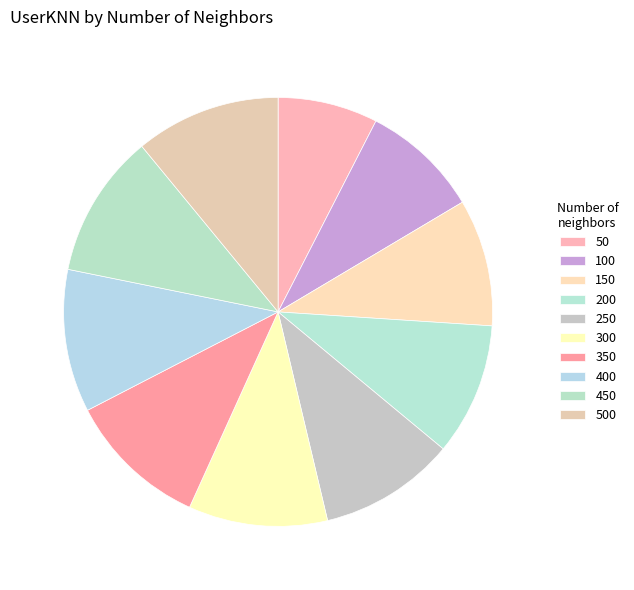

How many segments does this pie chart have?

10